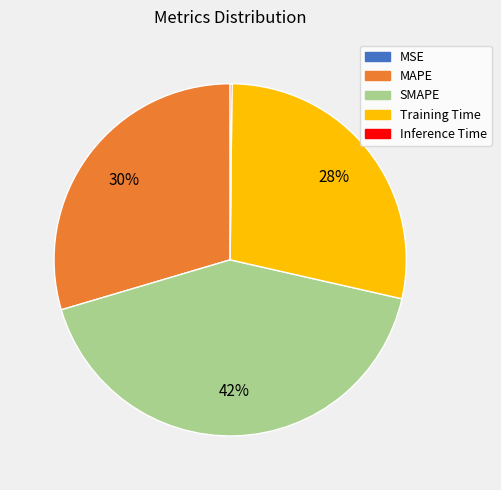

To the nearest percent, what is the average slice percentage?

20%